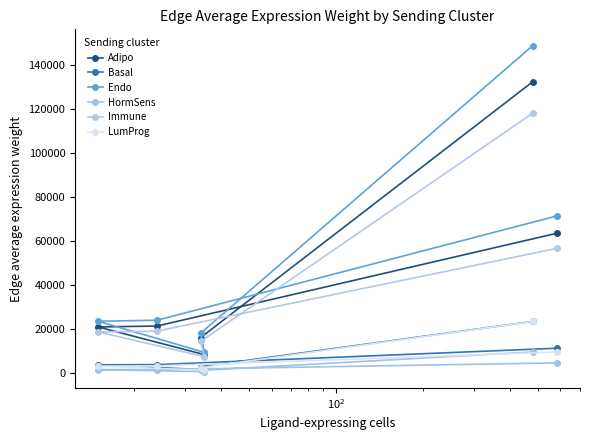

At how many categories does at least one series exceed 115330?

1